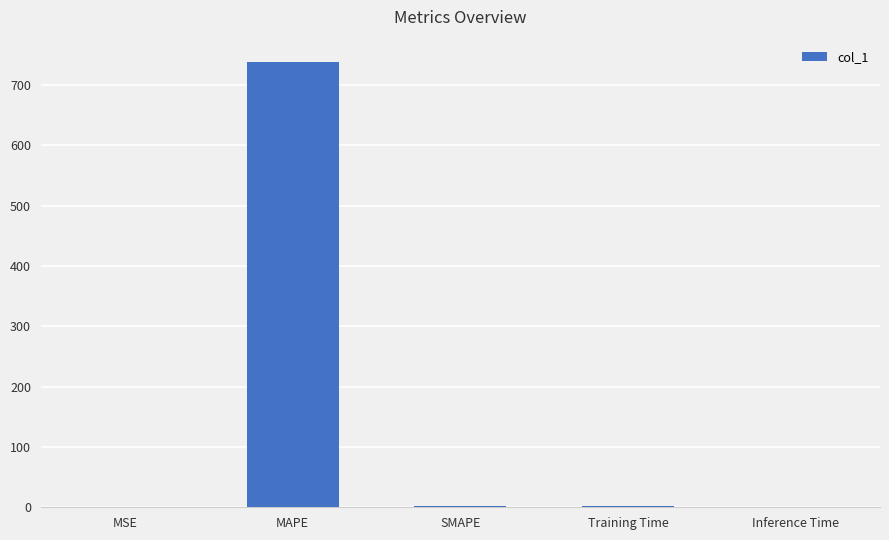

Count the number of categories in the chart.

5